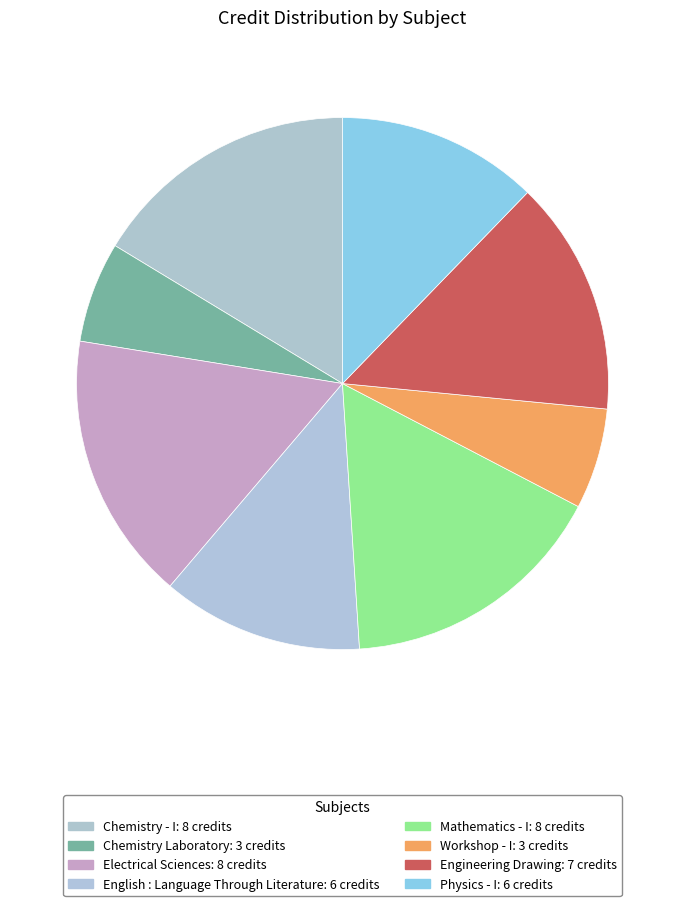

Is it true that Mathematics - I is 28% of the pie?

False